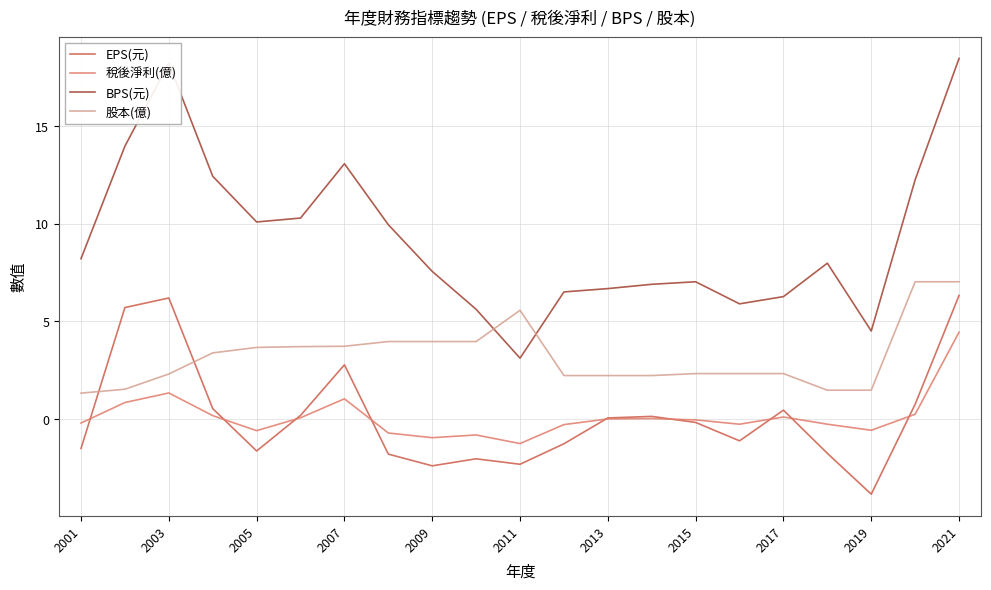

What is the greatest value displayed?

18.5